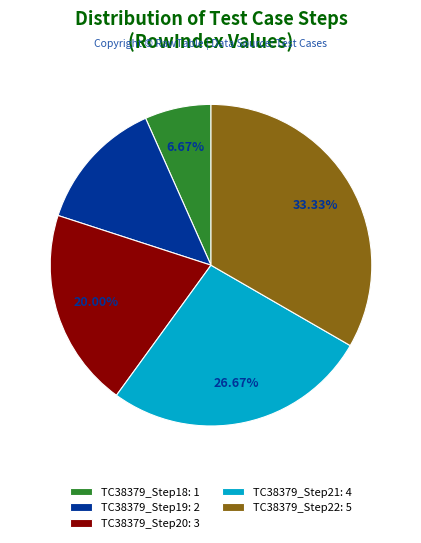

What percentage is NOT represented by TC38379_Step22?

66.7%